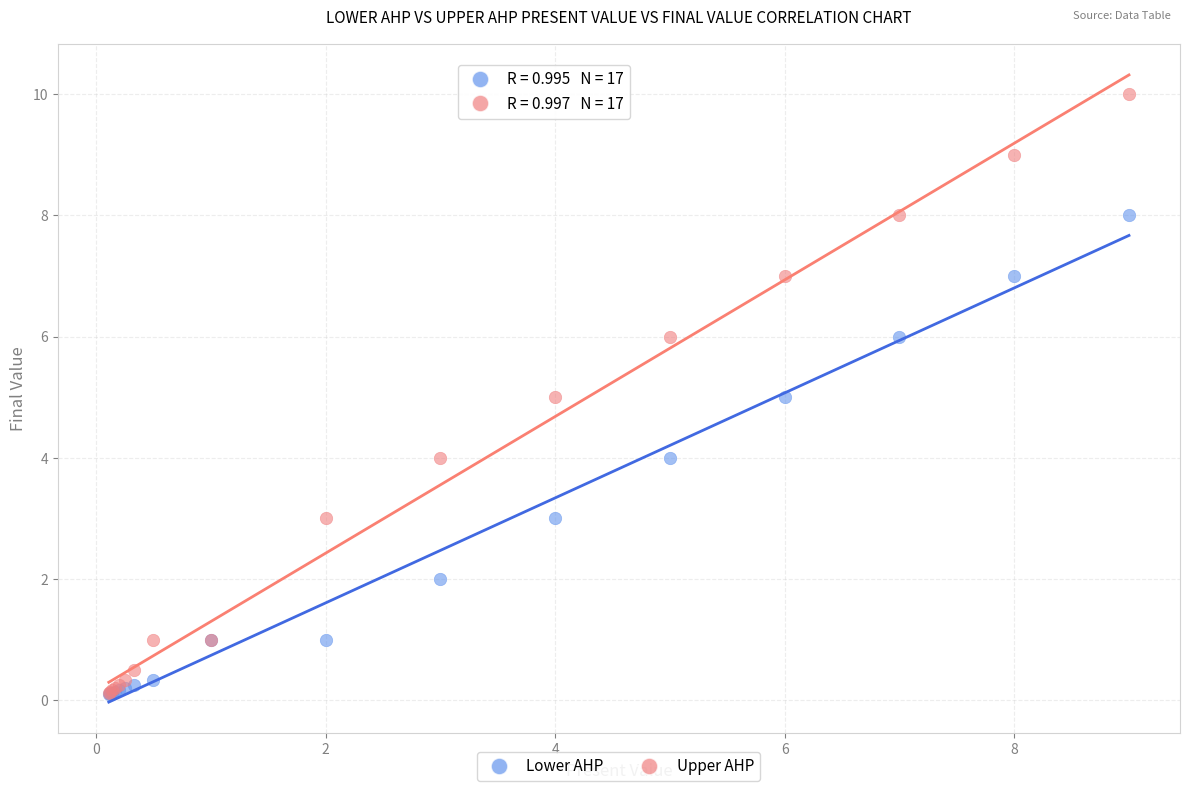

What are all the series names shown in the legend?

Lower AHP, Upper AHP